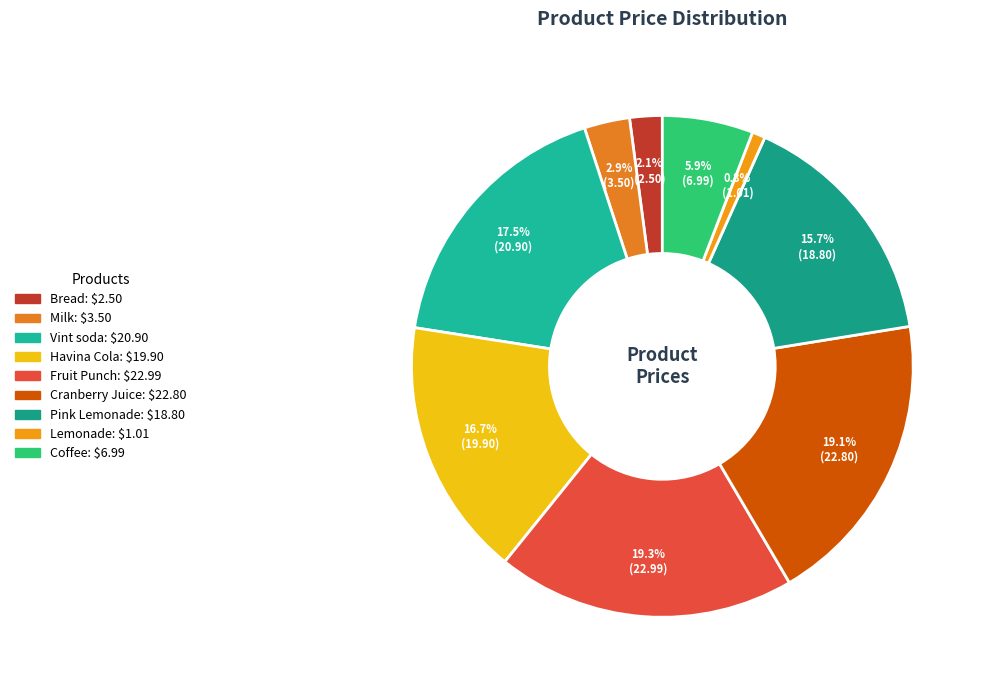

What is the total percentage of Fruit Punch and Havina Cola?

35.9%